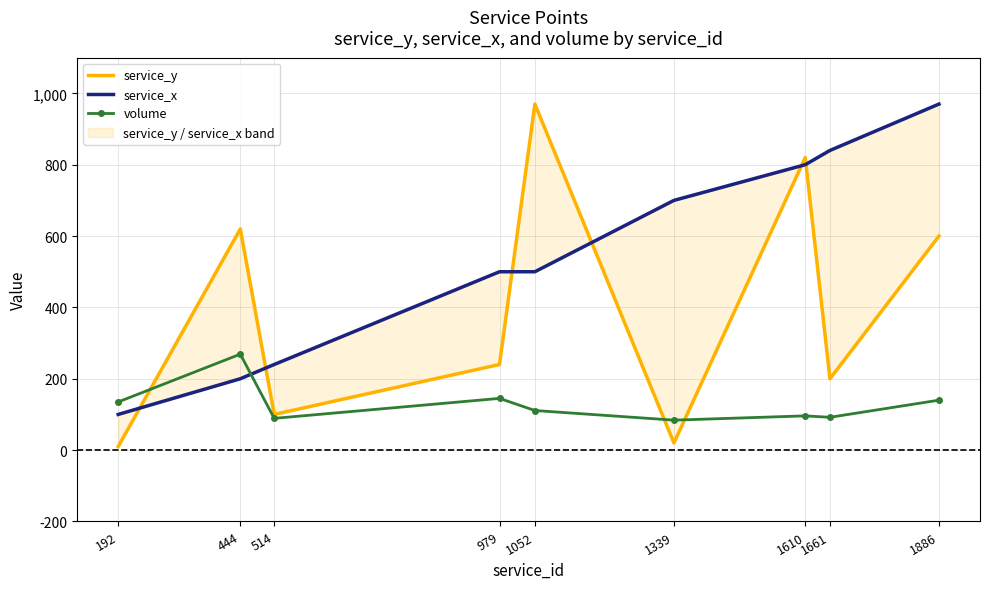

What is the highest value of the volume series?

269